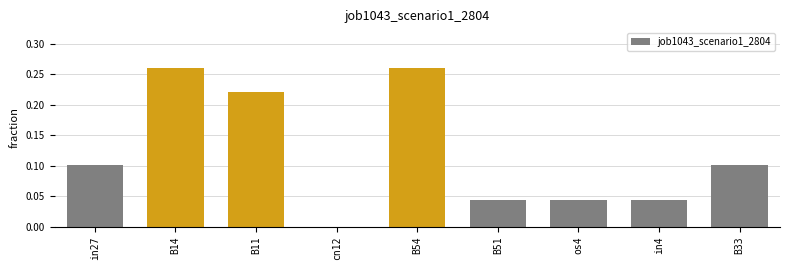

What is the approximate value at B33?

0.1